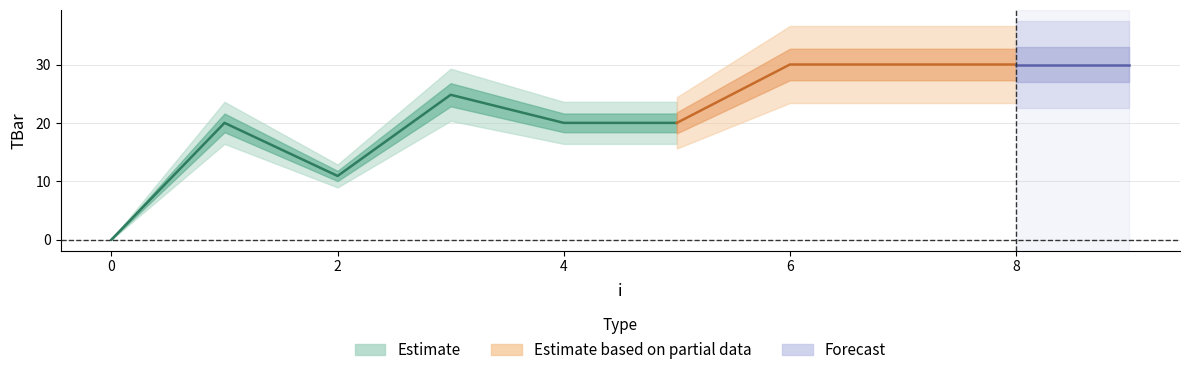

Rank the categories by value from highest to lowest.

6, 7, 8, 9, 3, 1, 4, 5, 2, 0